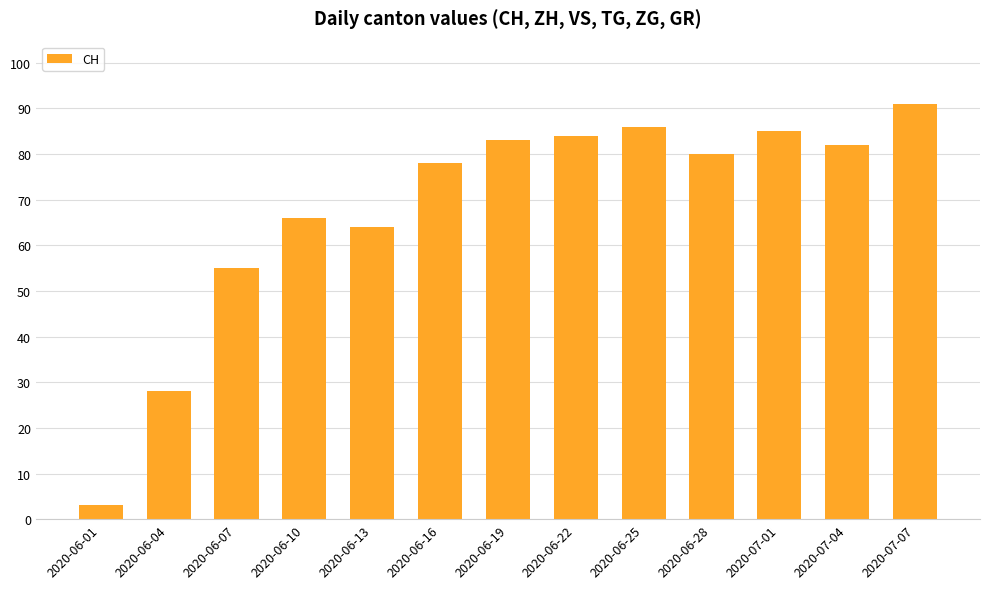

Reading left to right, list all the values displayed in this chart.

3	28	55	66	64	78	83	84	86	80	85	82	91